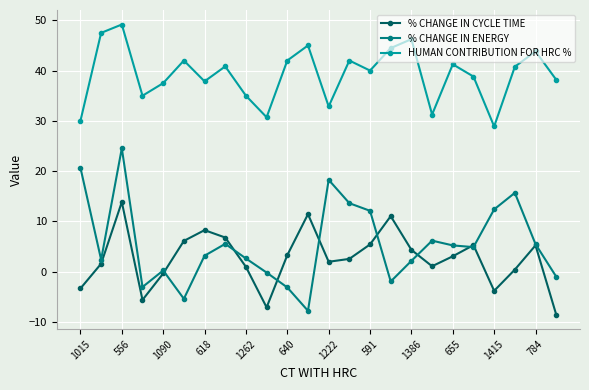

List the series in order of their peak value, highest first.

HUMAN CONTRIBUTION FOR HRC %, % CHANGE IN ENERGY, % CHANGE IN CYCLE TIME